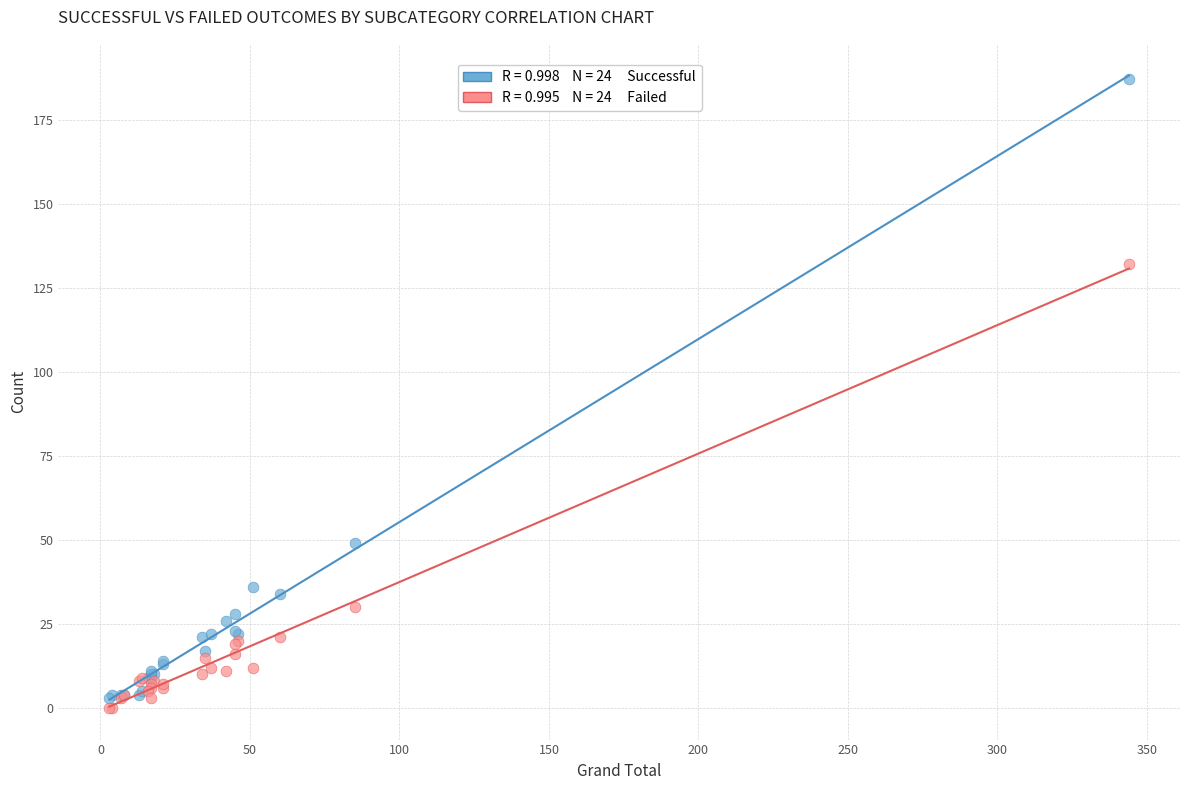

Across all series, what Y value is closest to 93?

132